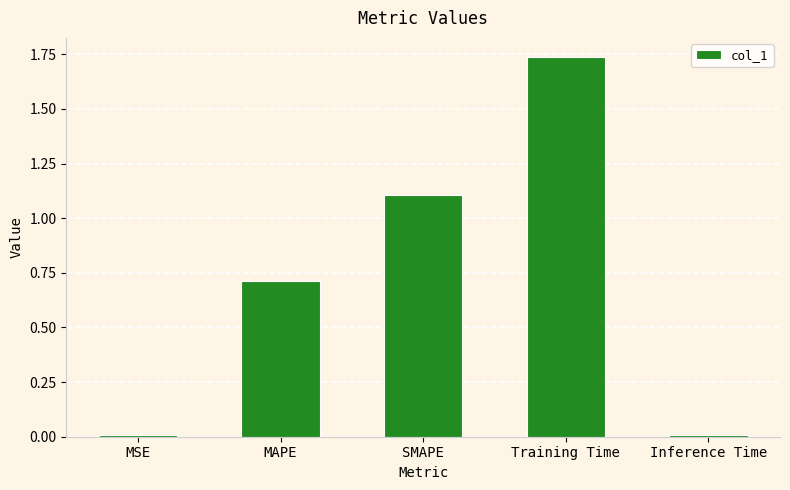

What is the sum of all values?

3.6